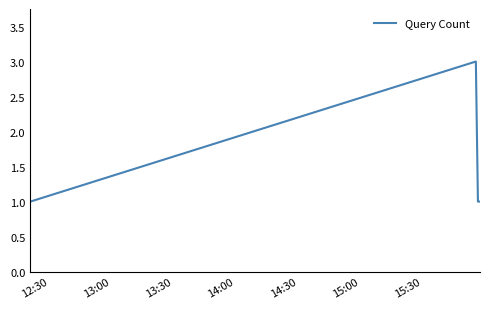

What is the sum of all values?

6